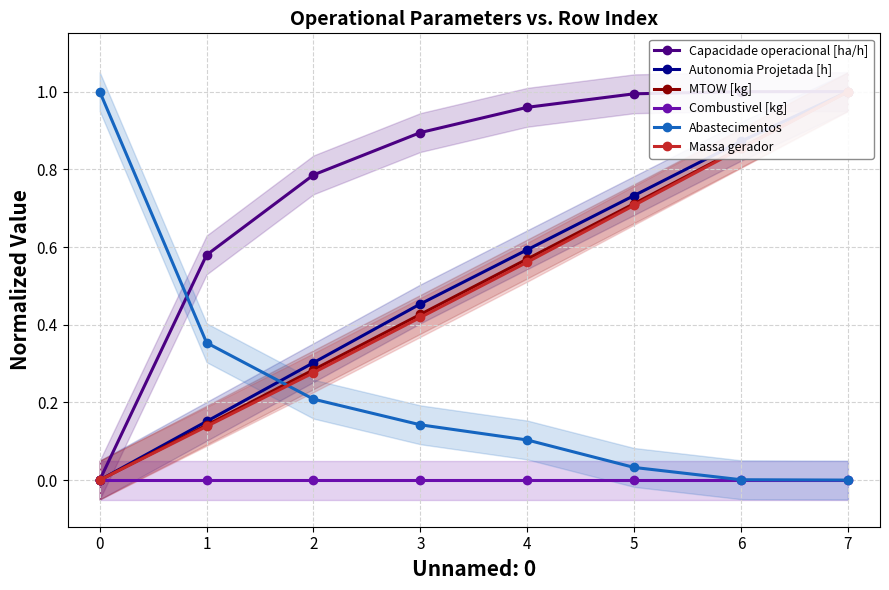

True or false: Combustivel [kg] and Autonomia Projetada [h] cross at least once.

False